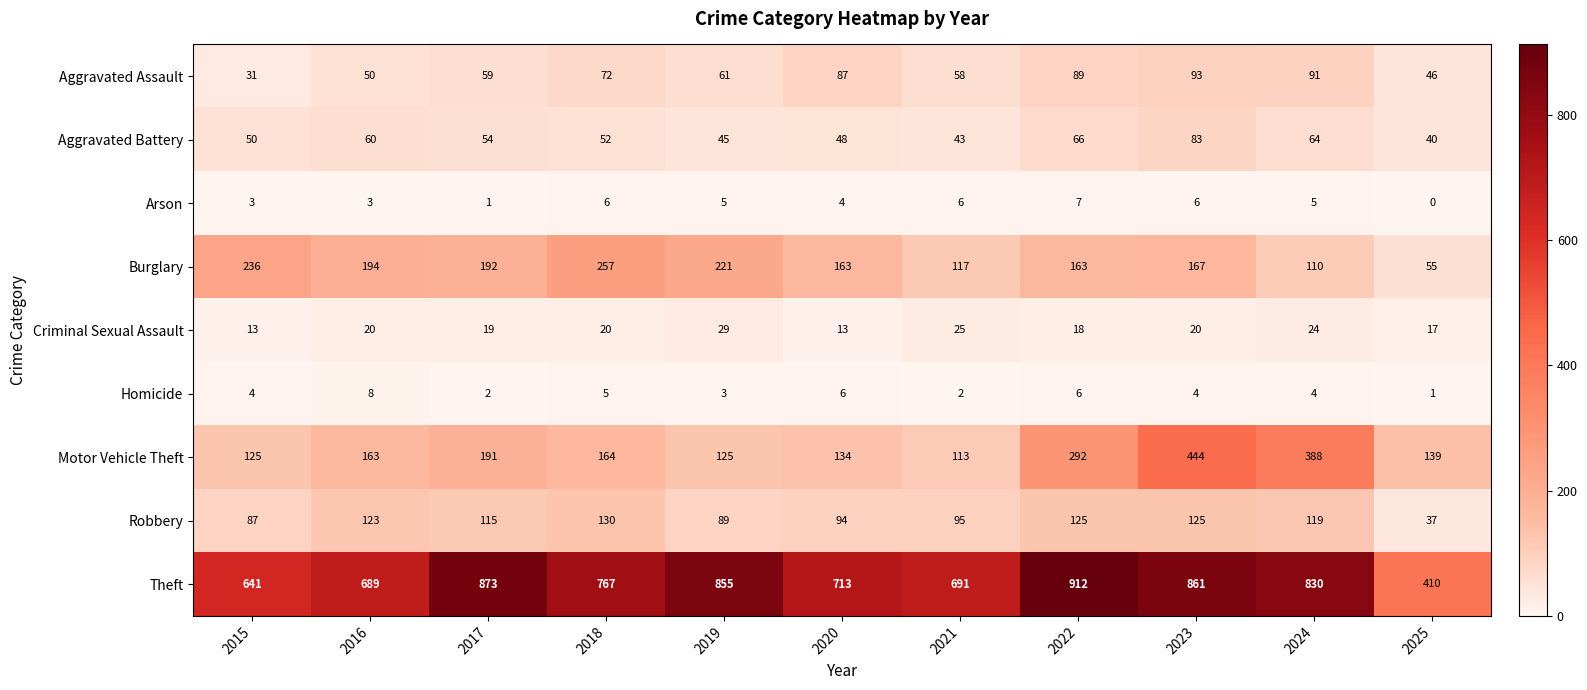

The value of Burglary at 2024 is 110. True or false?

True